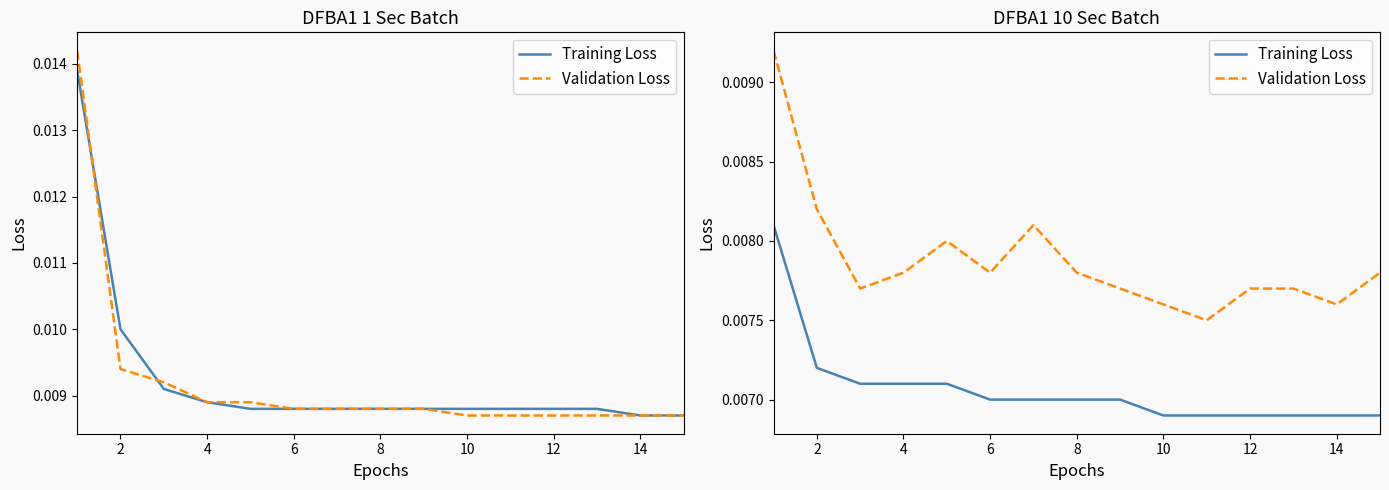

The value of Validation Loss at 0 is 0.0. True or false?

False